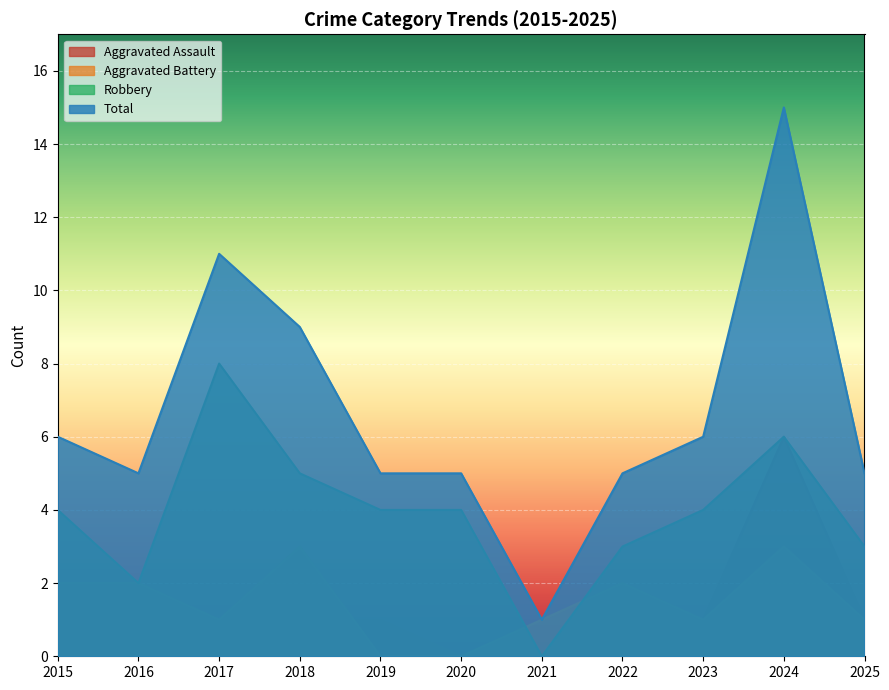

Which label corresponds to the smallest value in the chart?

2015